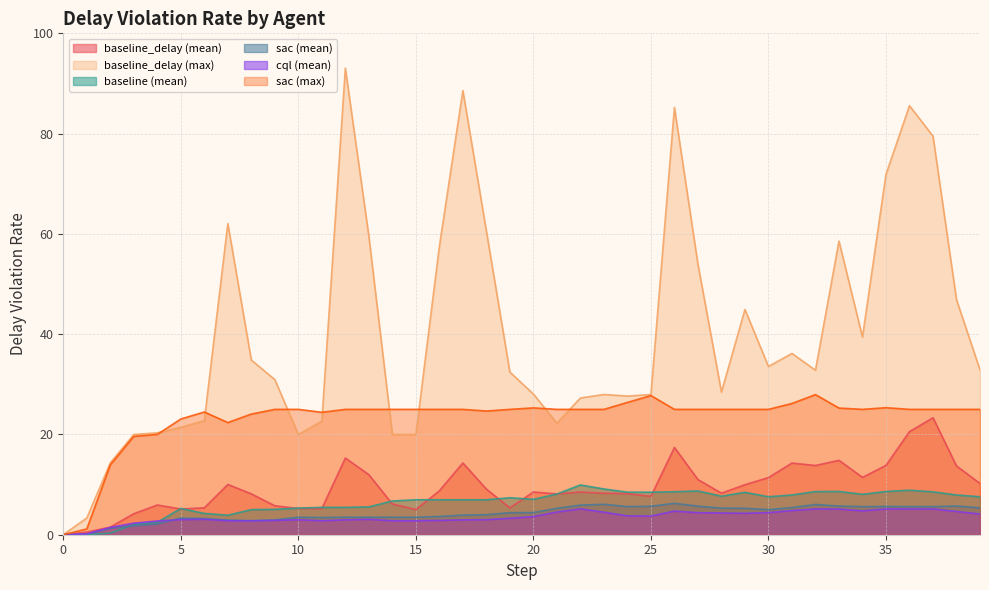

At which label does sac (mean) reach its peak?

26